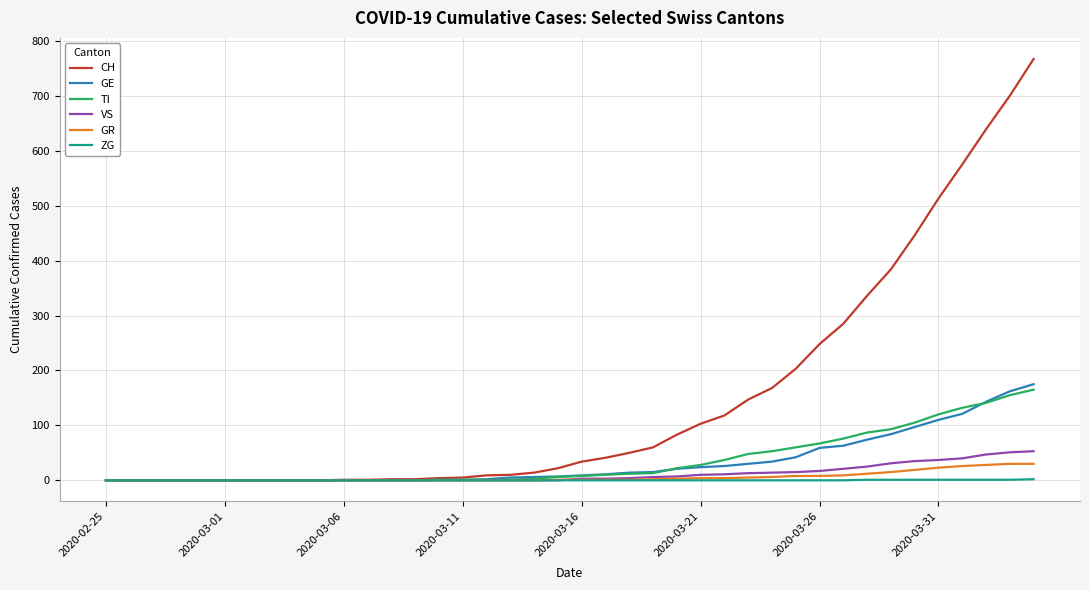

What is the maximum value for VS?

53